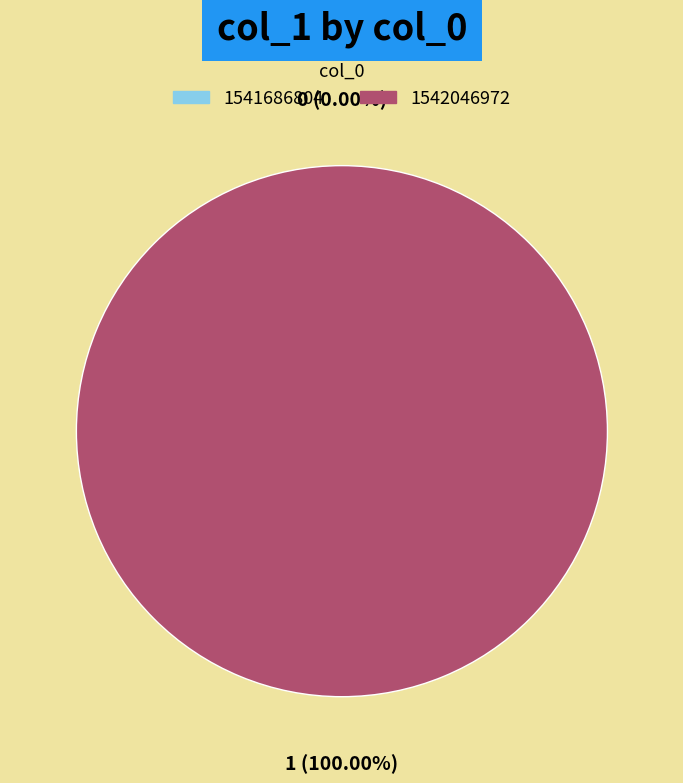

What percentage do 1542046972 and 1541686804 together represent?

100.0%